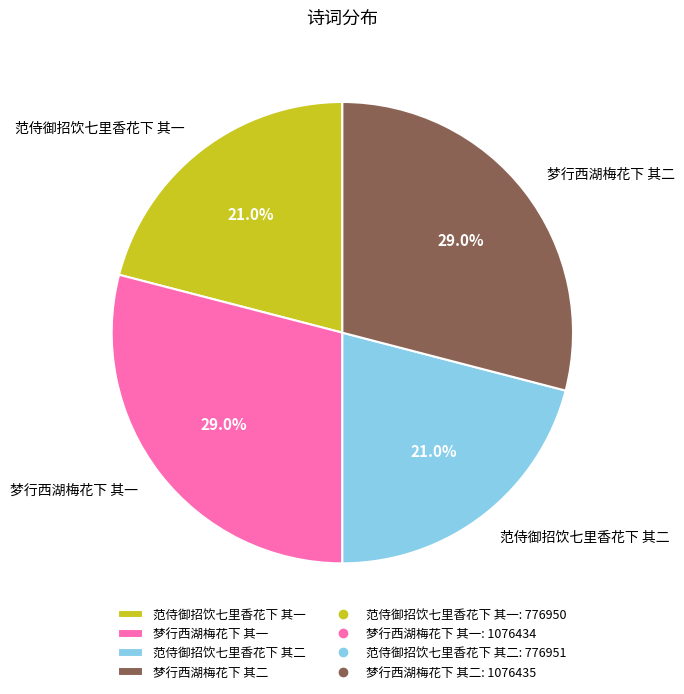

How many segments does this pie chart have?

4